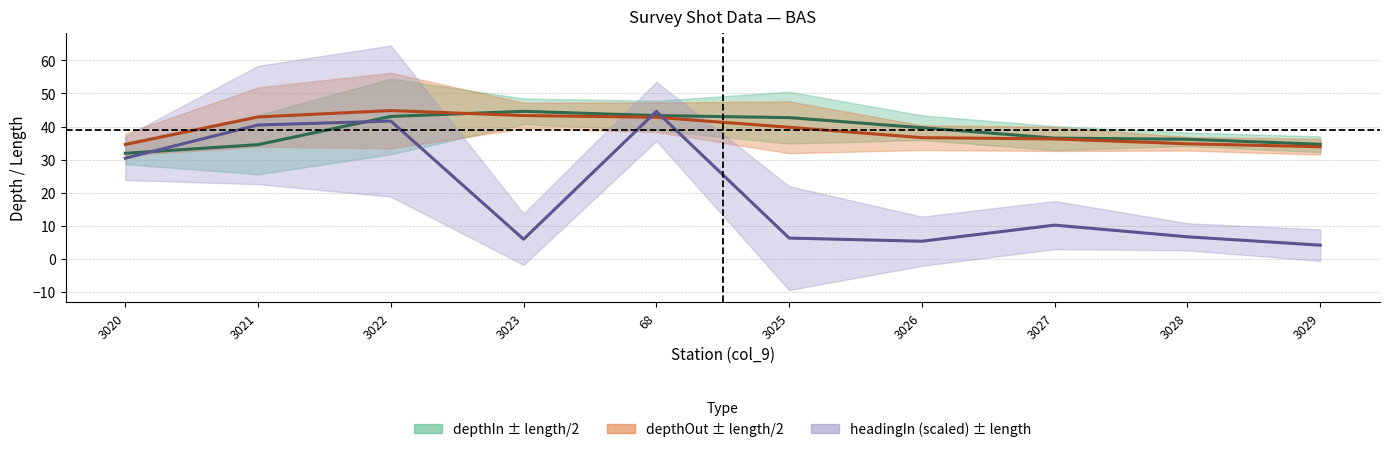

Which series has the largest range (max minus min)?

headingIn (scaled)